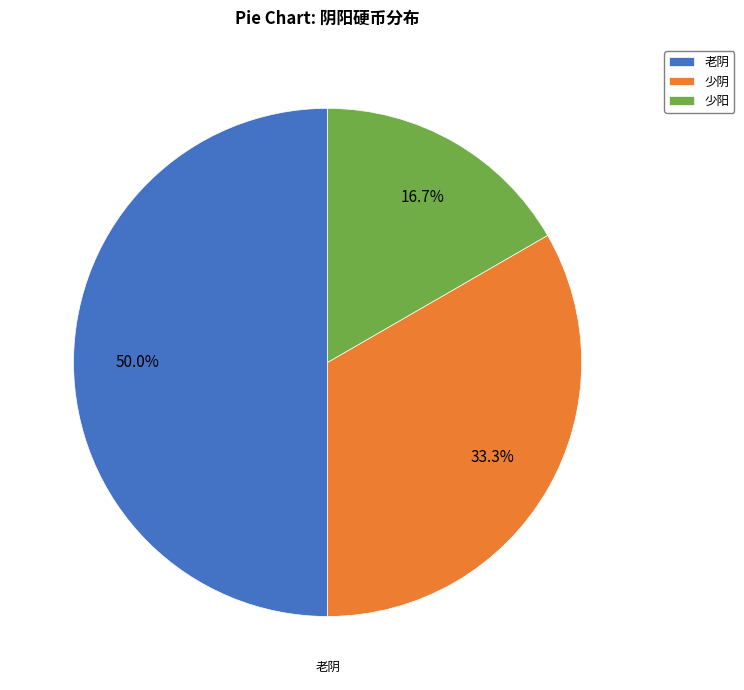

What is the smallest slice in the pie chart?

少阳